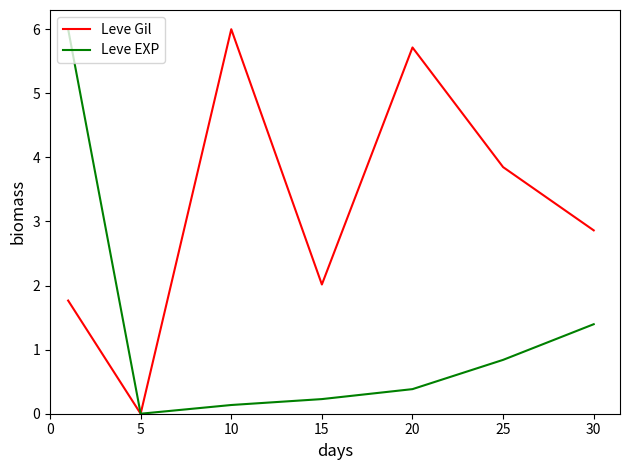

Reading left to right, list all the values displayed in this chart.

Leve Gil: 1.8	0.0	6.0	2.0	5.7	3.8	2.9
Leve EXP: 6.0	0.0	0.1	0.2	0.4	0.8	1.4